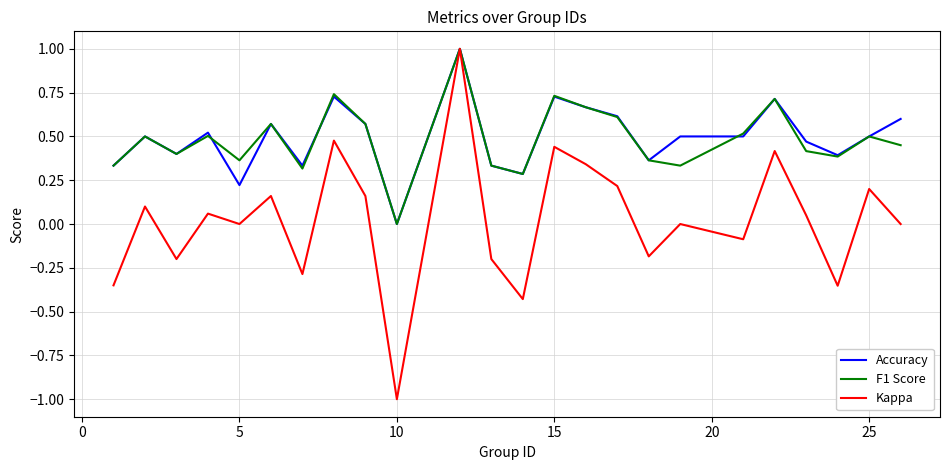

What is the maximum value for Accuracy?

1.0